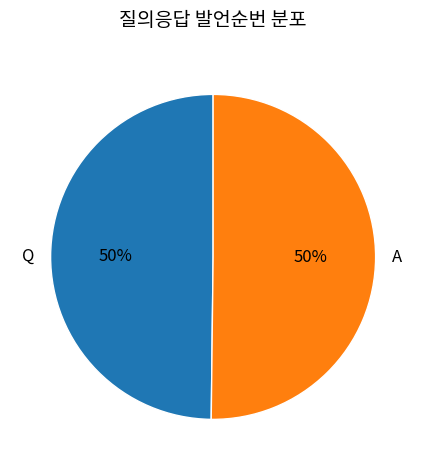

To the nearest percent, what percentage of the pie is Q?

50%